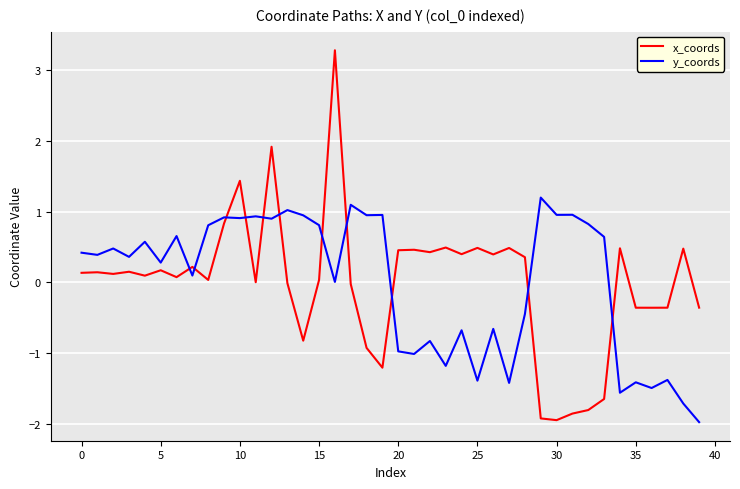

In x_coords, how many points are lower than both neighbors (excluding endpoints)?

12